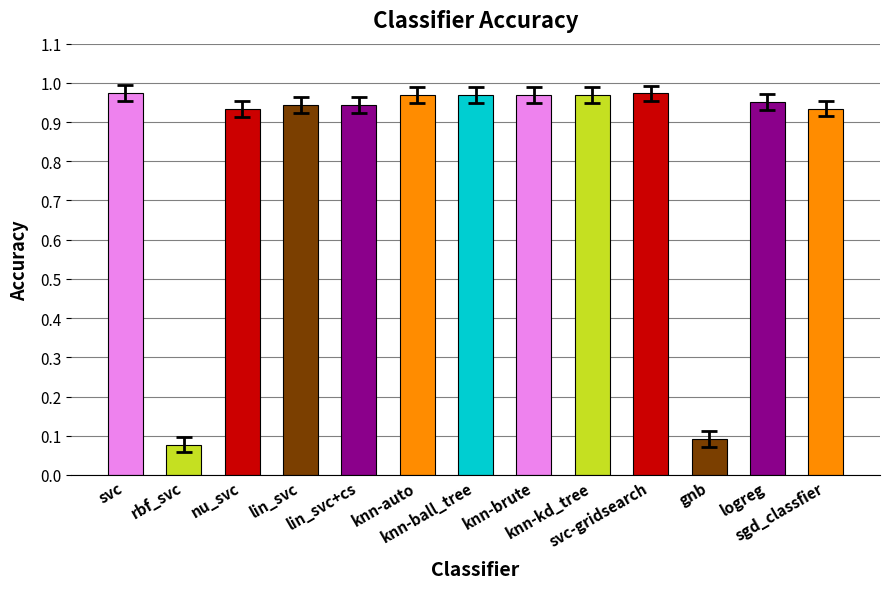

What position from the left is svc?

1